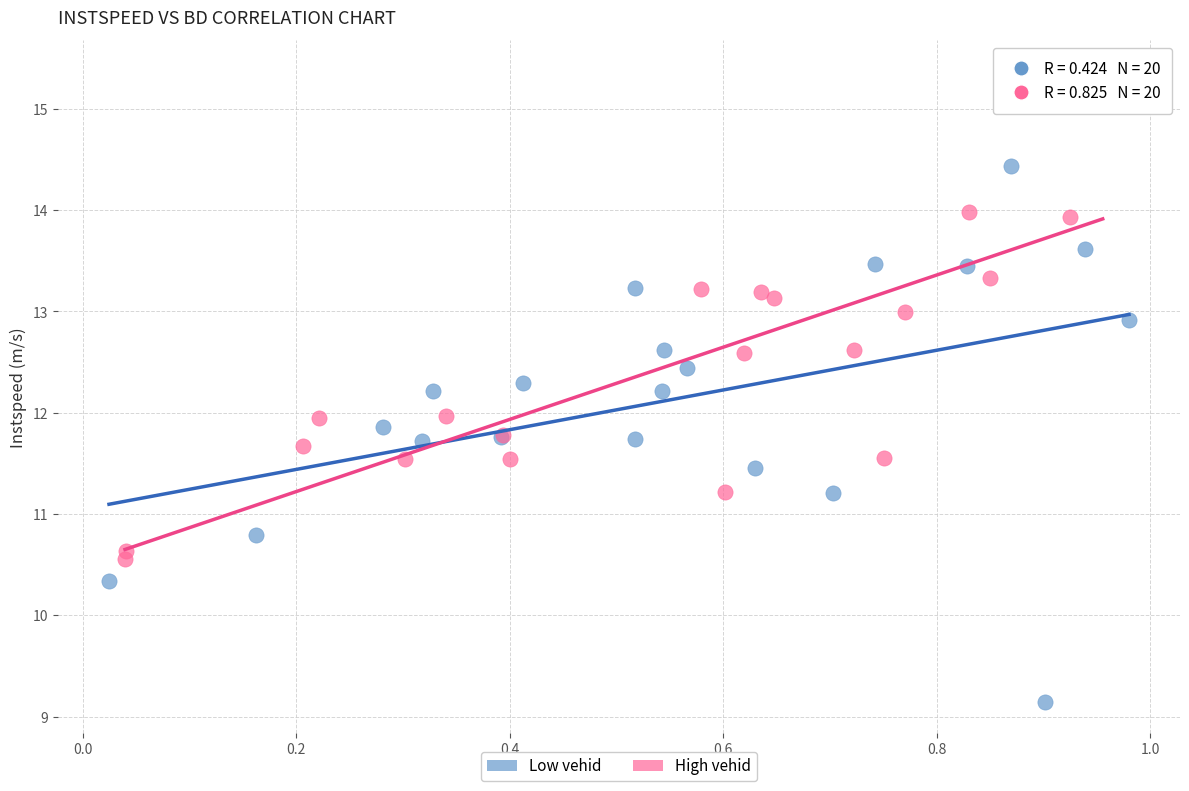

Which series reaches the maximum Y coordinate?

High vehid